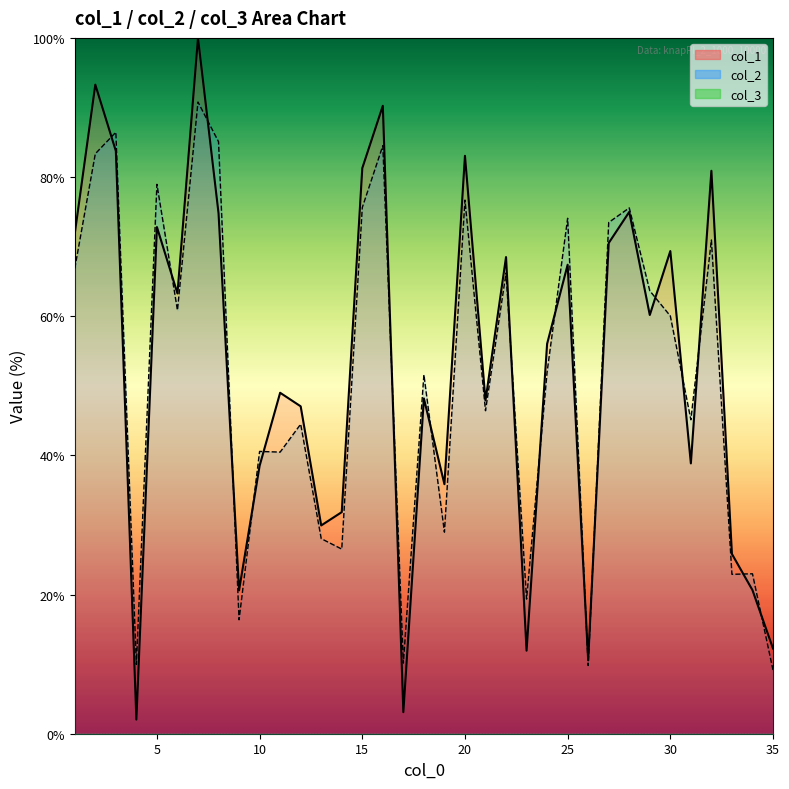

What is the maximum value for col_1?

100.0